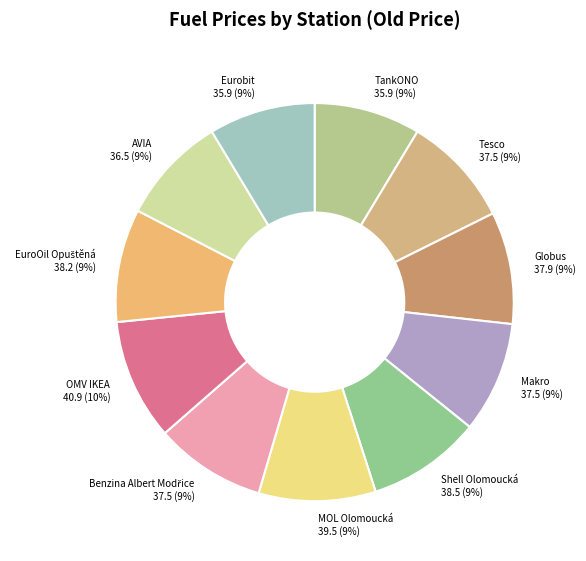

Is the sum of Eurobit and AVIA greater than half?

No